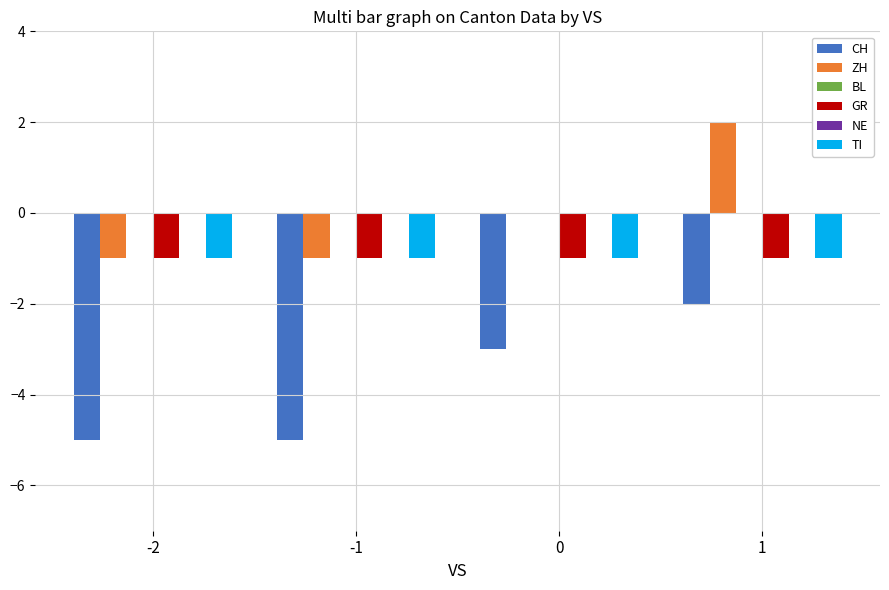

Reading right to left, extract all data points from this chart.

CH: 1=-2	0=-3	-1=-5	-2=-5
ZH: 1=2	0=0	-1=-1	-2=-1
BL: 1=0	0=0	-1=0	-2=0
GR: 1=-1	0=-1	-1=-1	-2=-1
NE: 1=0	0=0	-1=0	-2=0
TI: 1=-1	0=-1	-1=-1	-2=-1